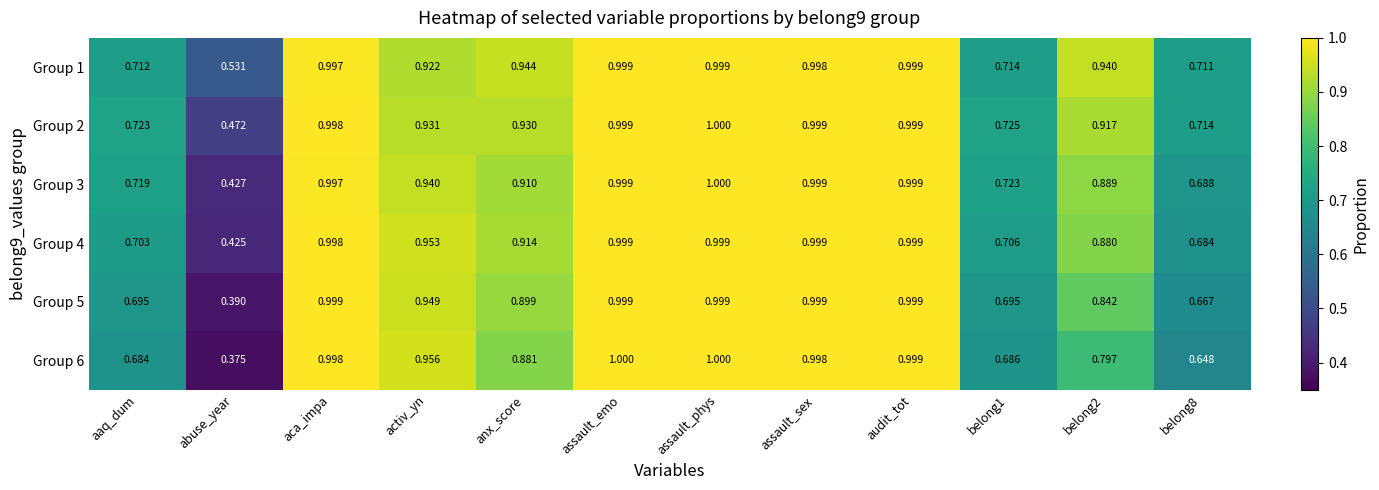

At which category is the sum across all series the highest?

assault_phys